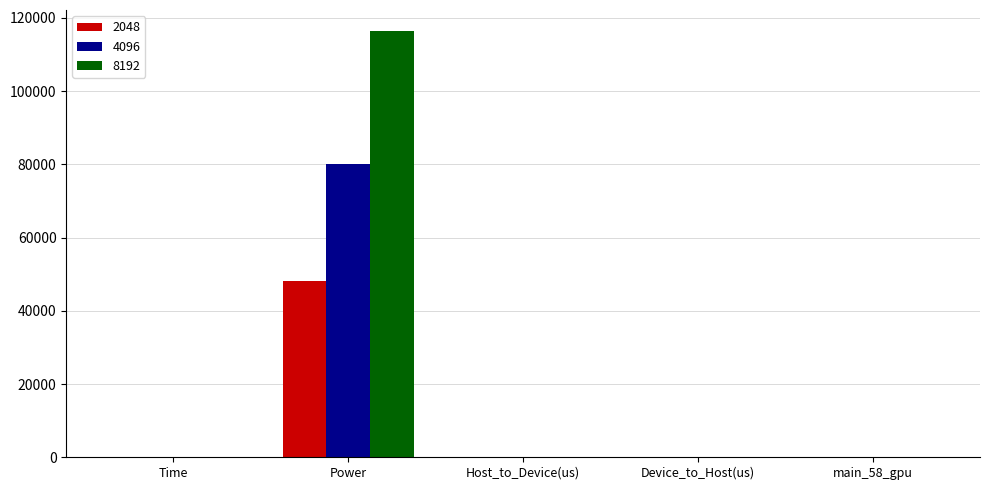

At which category is the sum across all series the highest?

Power